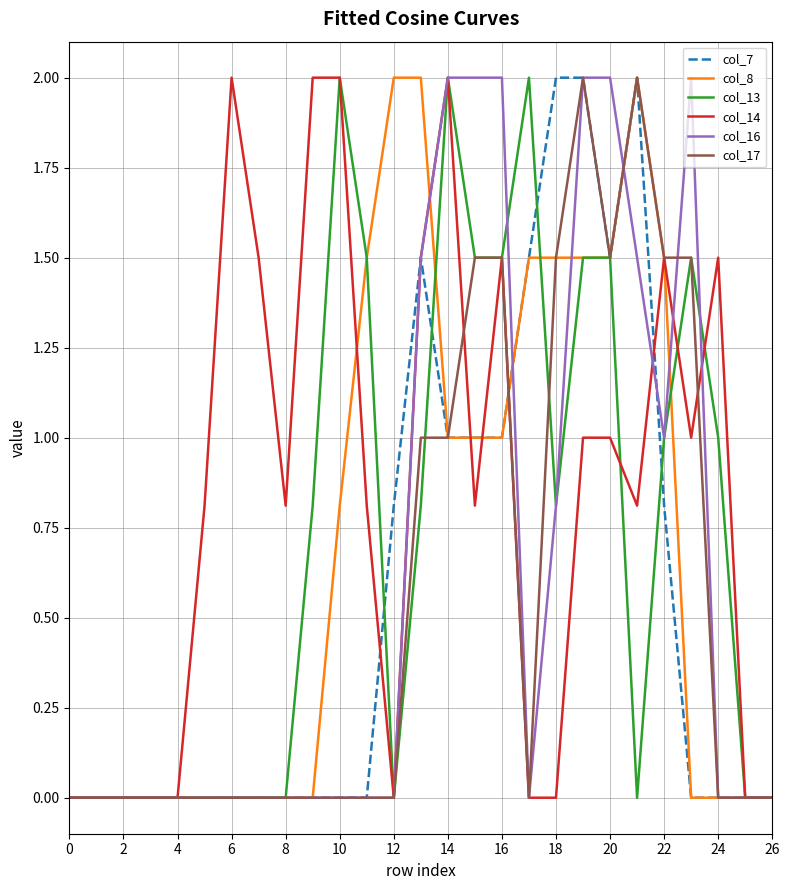

What are all the series names shown in the legend?

col_7, col_8, col_13, col_14, col_16, col_17